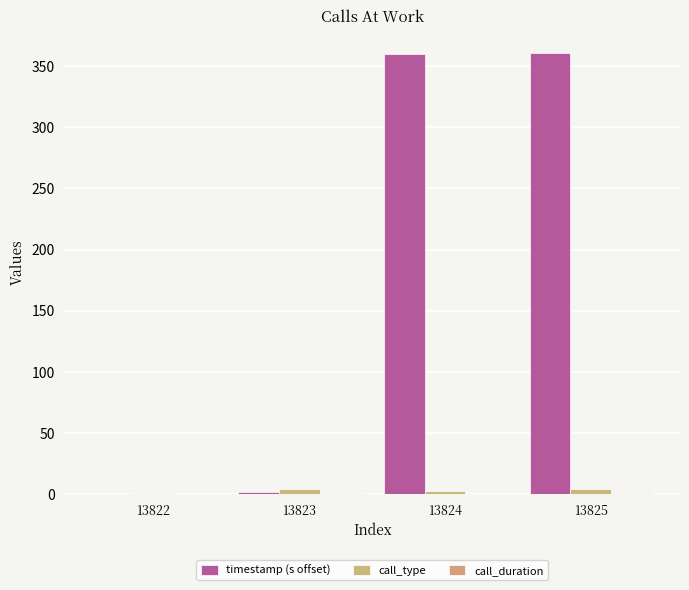

Is it true that timestamp (s offset) equals 203.6 at 13822?

False